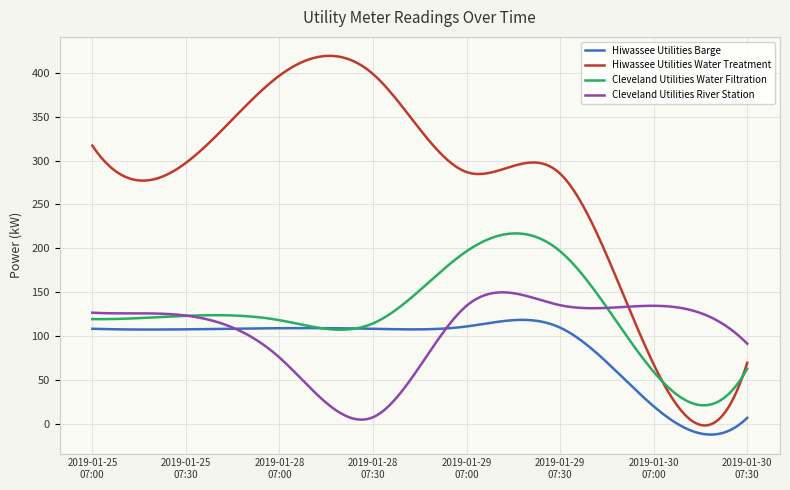

True or false: Hiwassee Utilities Water Treatment has more than 0 interior local peaks.

True